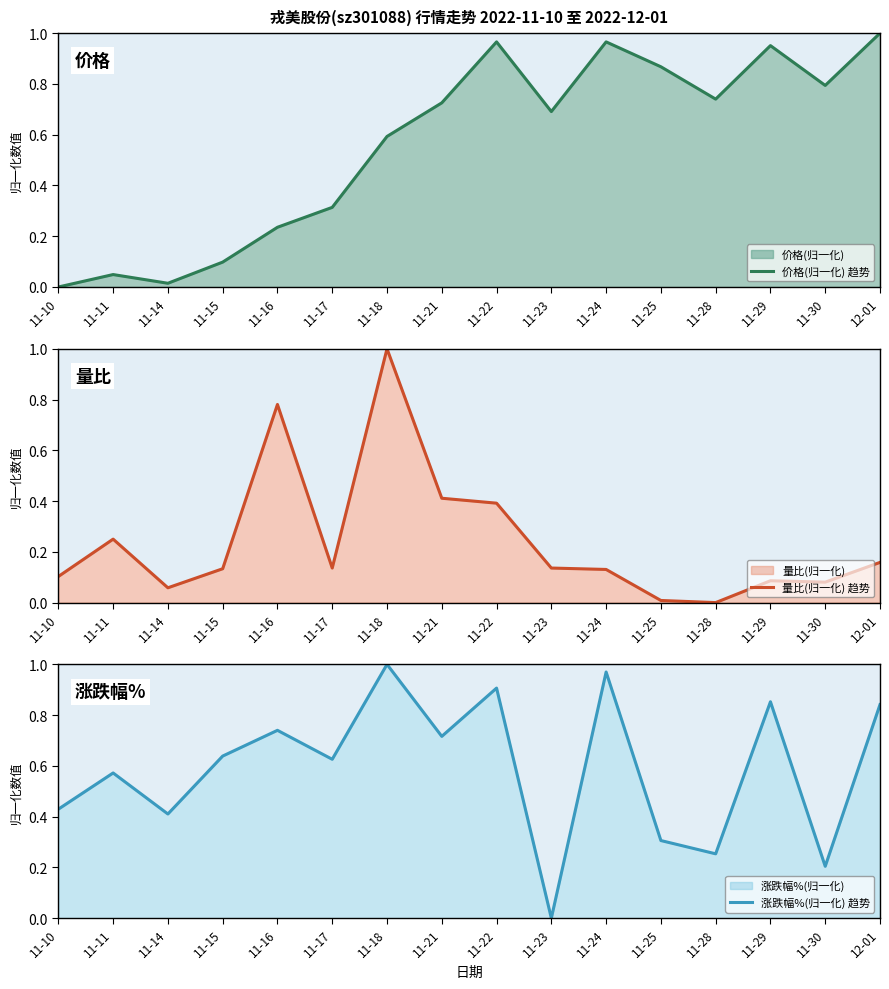

The value of 量比(归一化) 趋势 at 11-16 is 0.8. True or false?

True